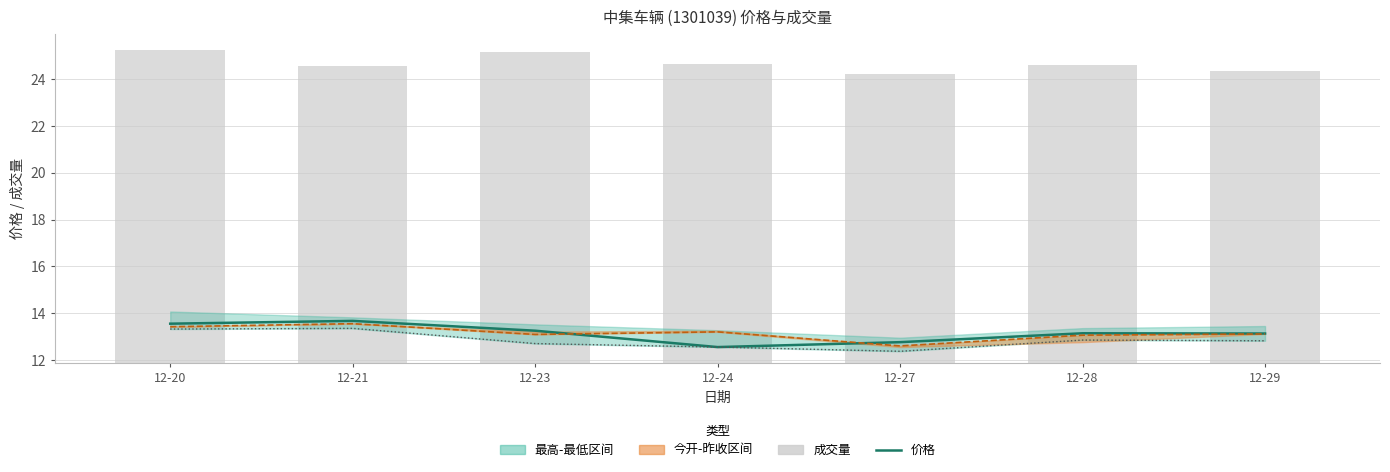

What is the sum of the 价格 values at 12-21 and 12-23?

26.9